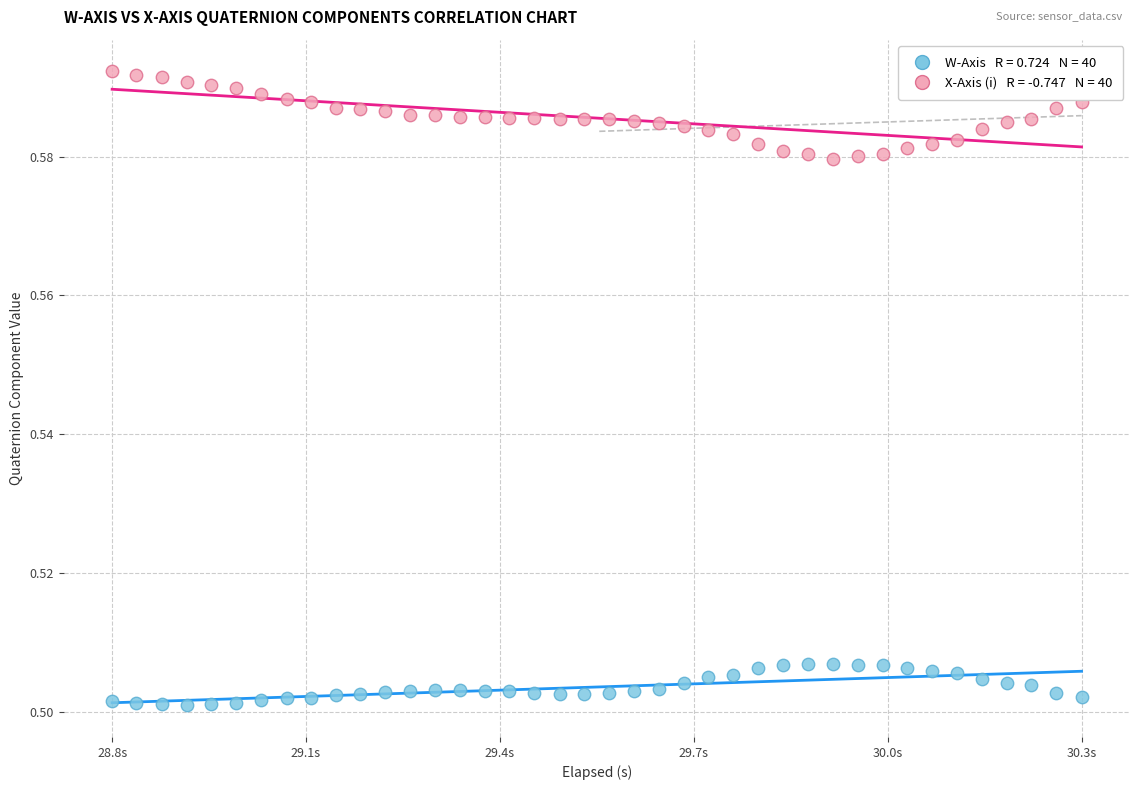

Across all data points, what is the range of X values (max minus min)?

1.6